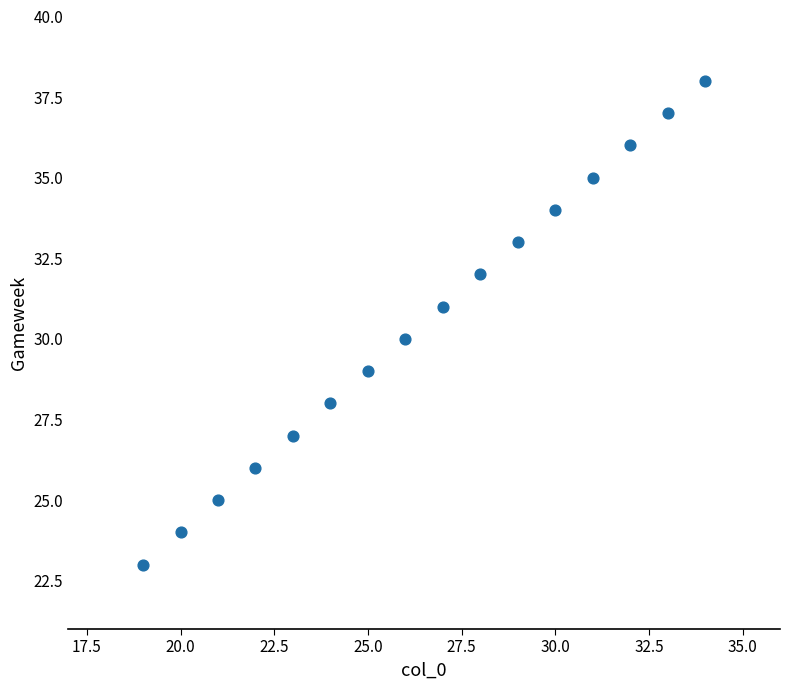

What is the range of Y values (max minus min)?

15